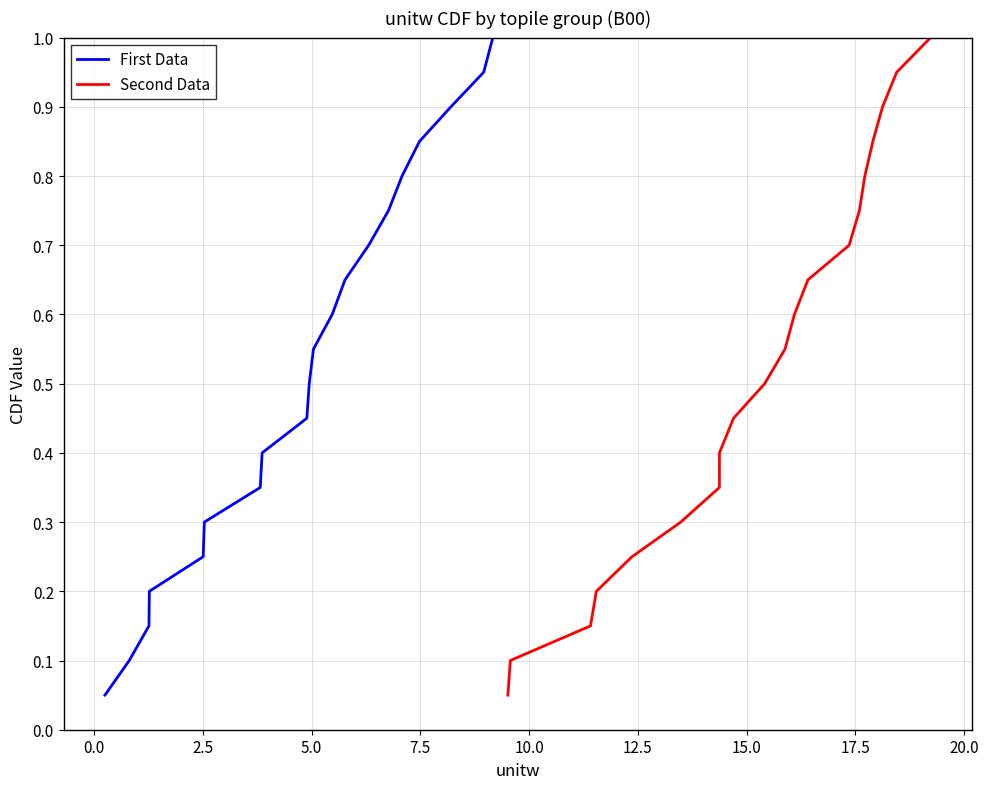

True or false: First Data has more than 2 points higher than both neighbors.

False